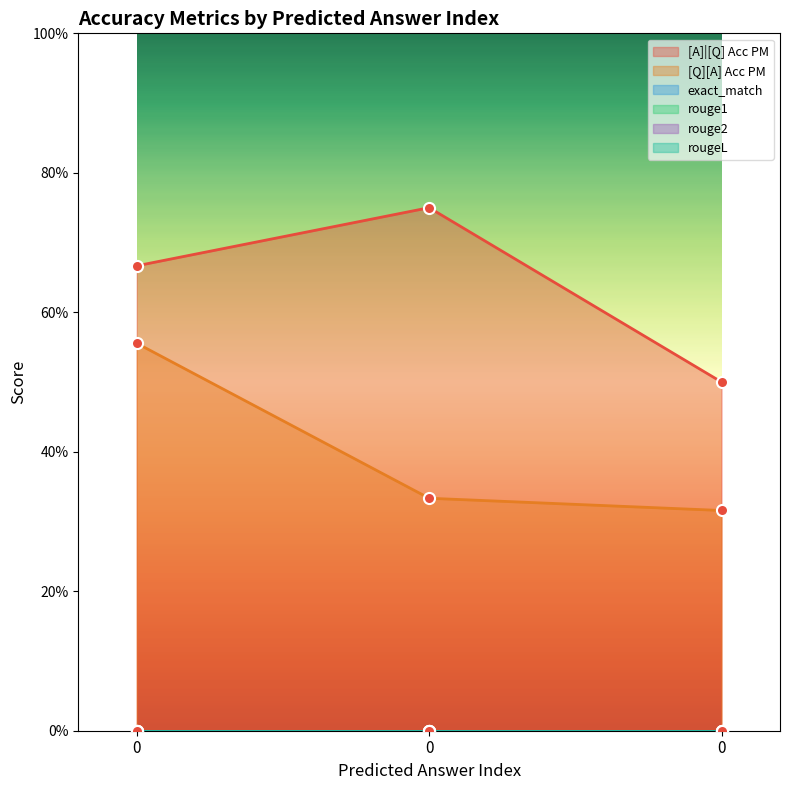

What is the greatest value displayed?

0.8